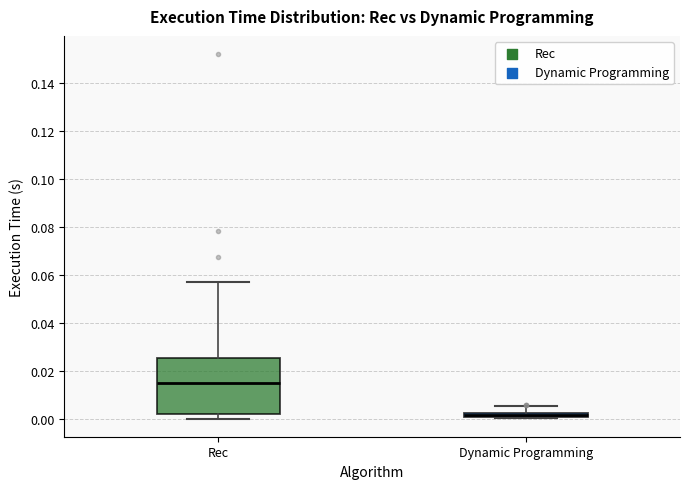

Which box's median line is the highest?

Rec